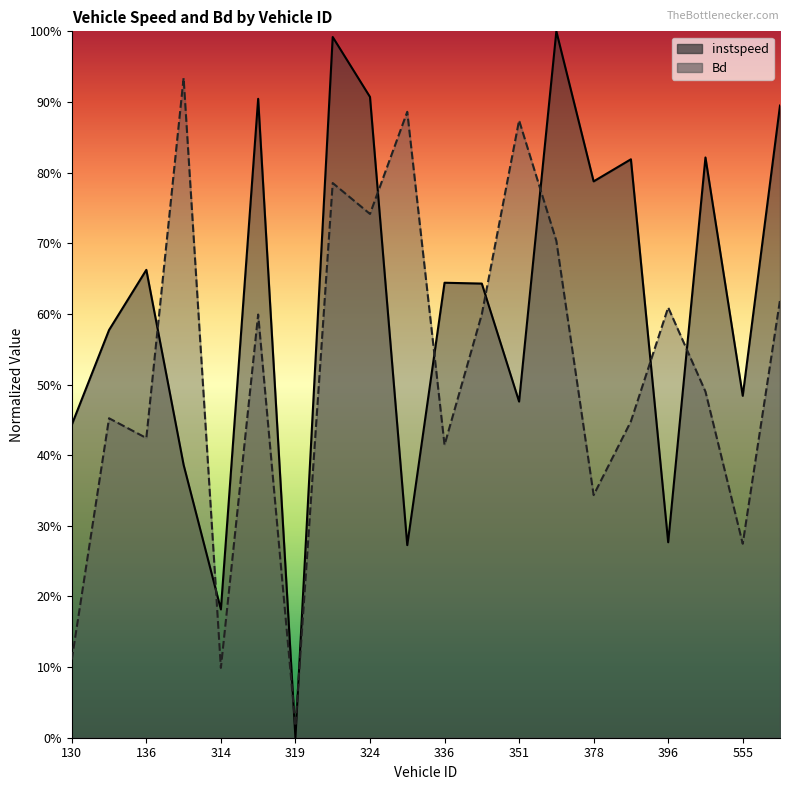

Count the number of data series in this chart.

2